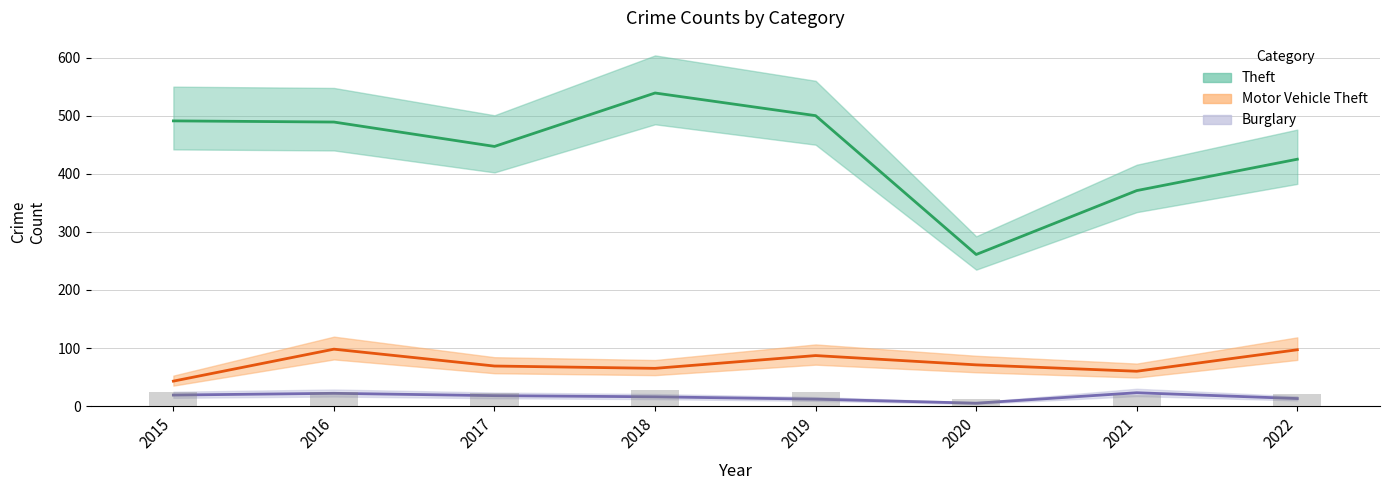

True or false: Theft has a value of 844 at 2016.

False